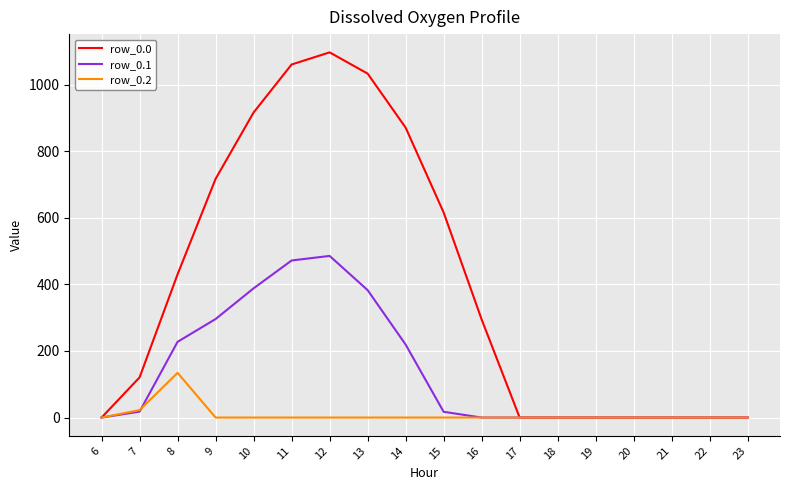

What is the greatest value displayed?

1096.7